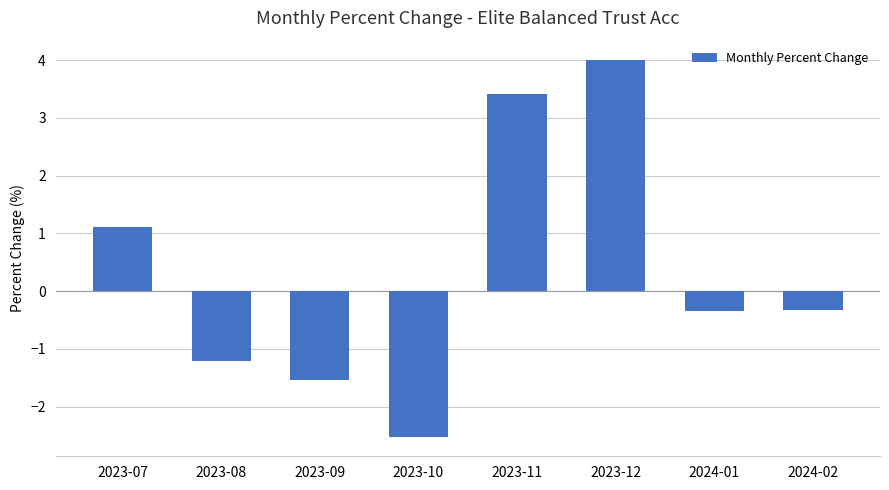

What is the change in value from 2023-12 to 2024-02?

-4.3